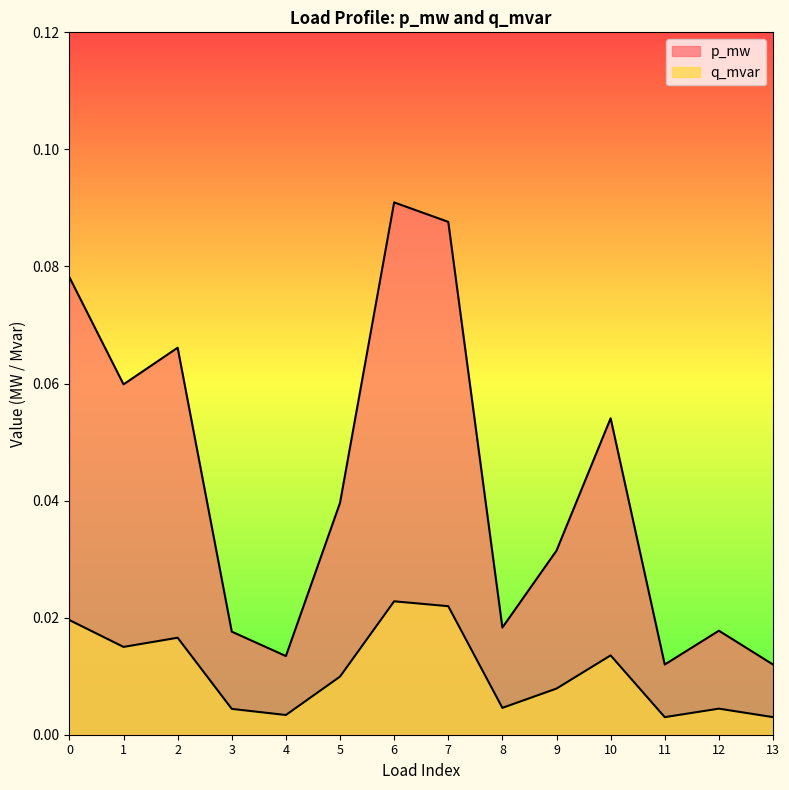

List the labels in order of q_mvar value, smallest first.

11, 13, 4, 3, 12, 8, 9, 5, 10, 1, 2, 0, 7, 6